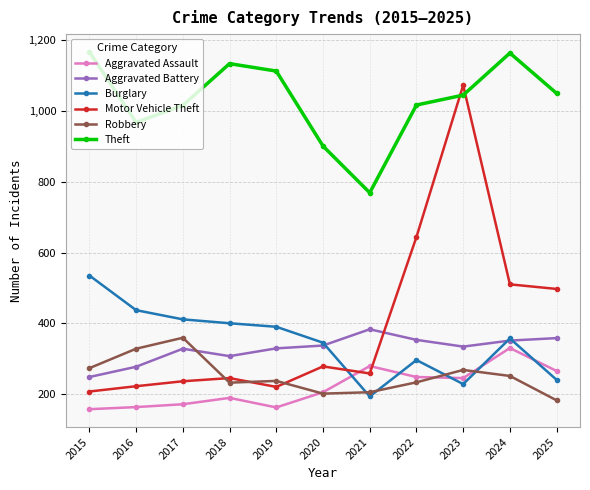

How many lines are shown in the chart?

6